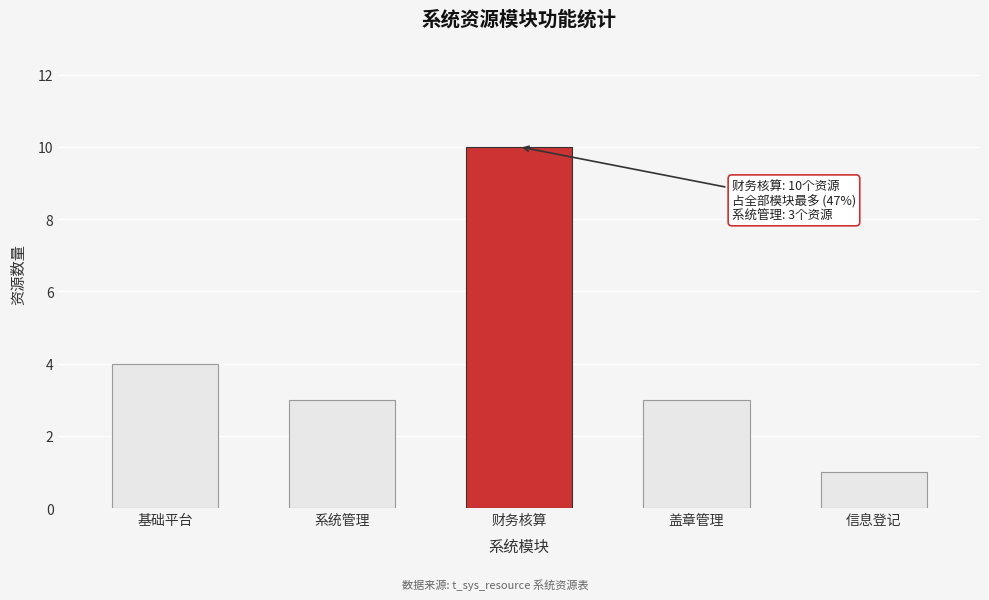

Reading left to right, transcribe all the data shown in this chart.

4	3	10	3	1